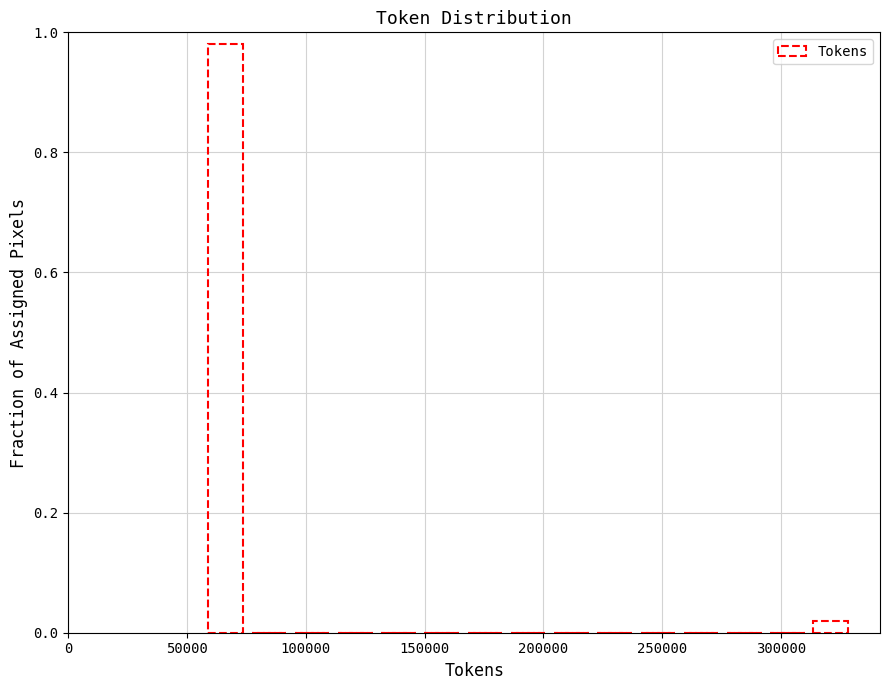

Around what value on the x-axis is the tallest bar? Give the approximate position of its centre, as read against the axis.

65000